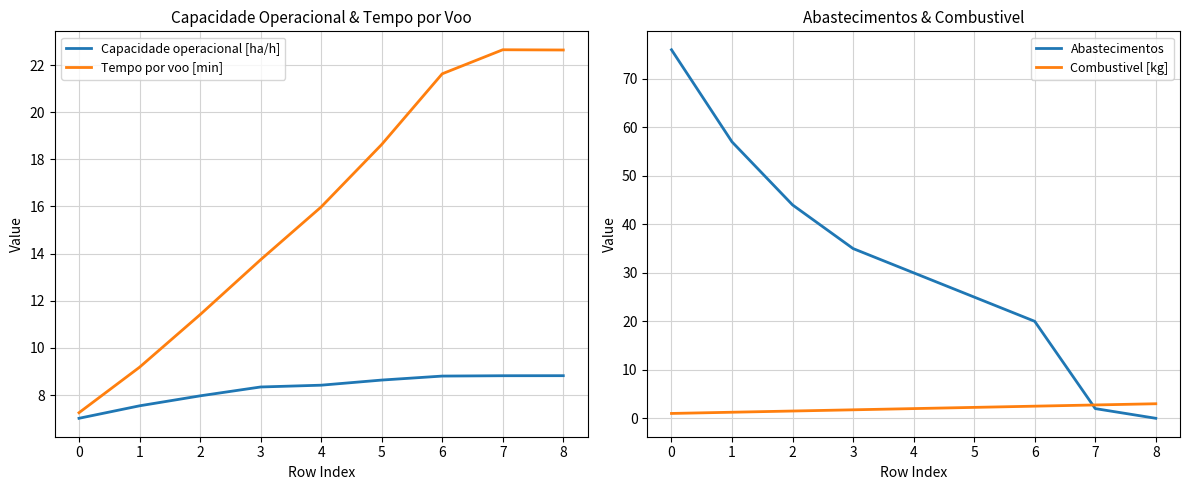

What is the average value of the Tempo por voo [min] series?

15.9